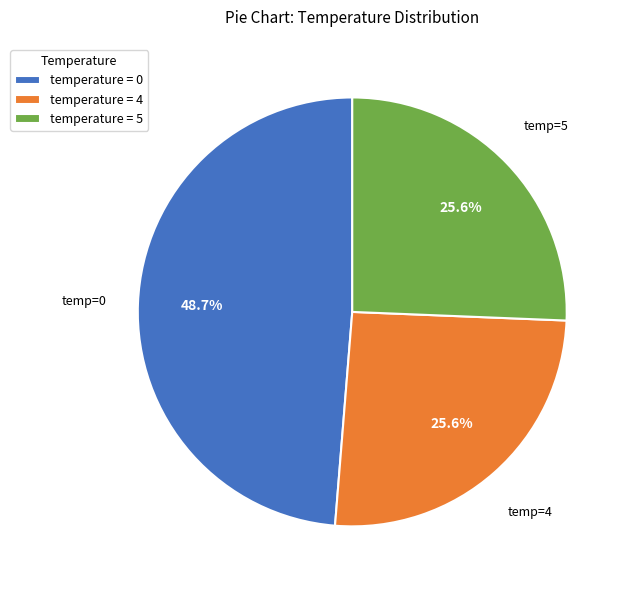

How many slices are in this pie chart?

3